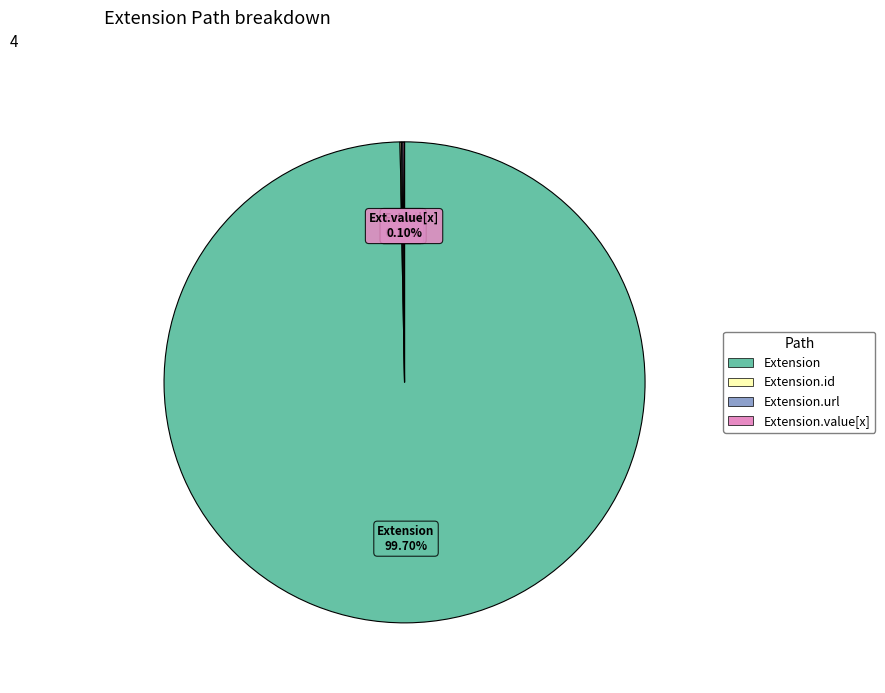

To the nearest percent, what is the average slice percentage?

25%